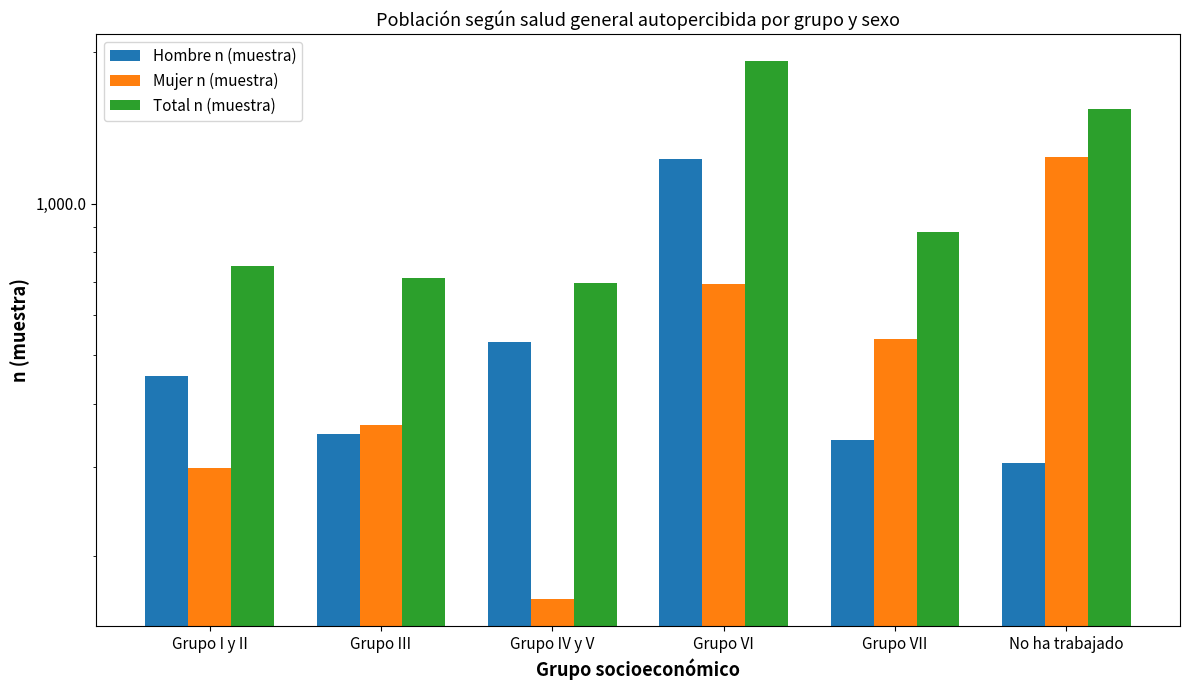

Which series has the widest spread of values?

Total n (muestra)